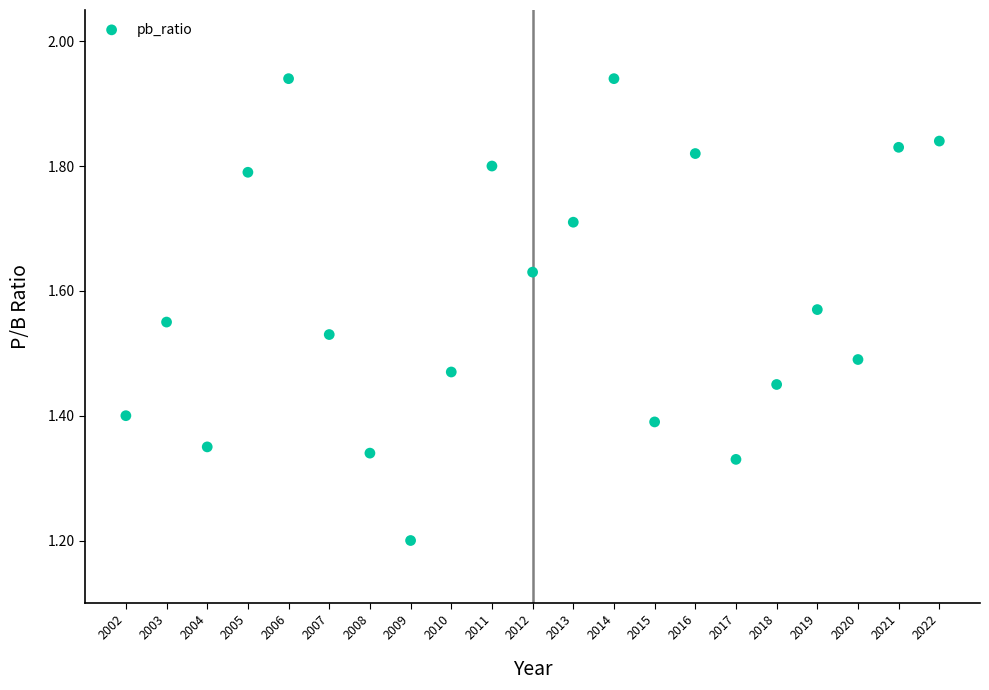

What is the range of X values (max minus min)?

20.0